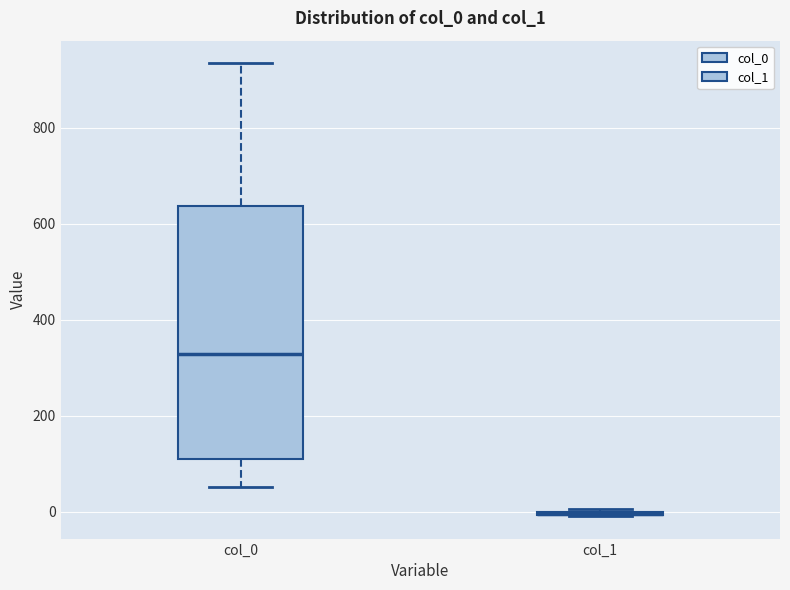

Which box is the tallest, from its lower edge to its upper edge?

col_0